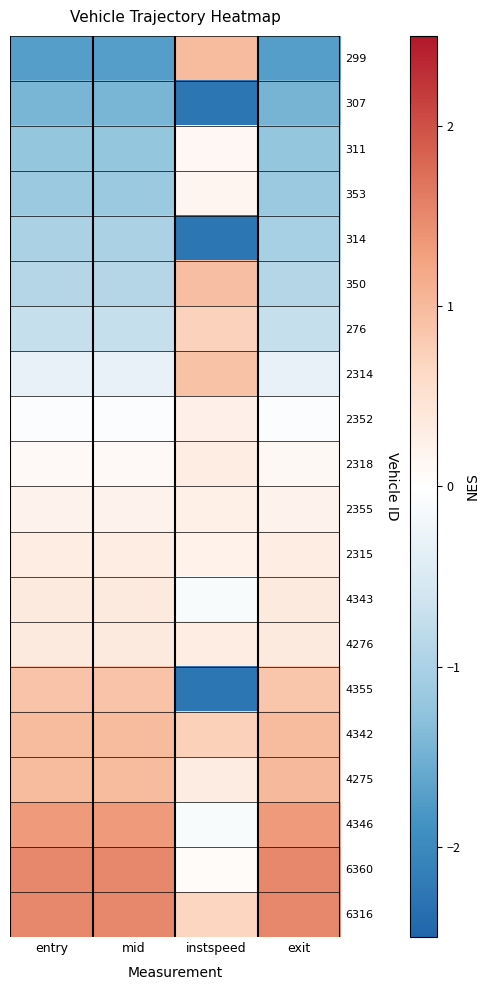

Which series has the largest range (max minus min)?

4355